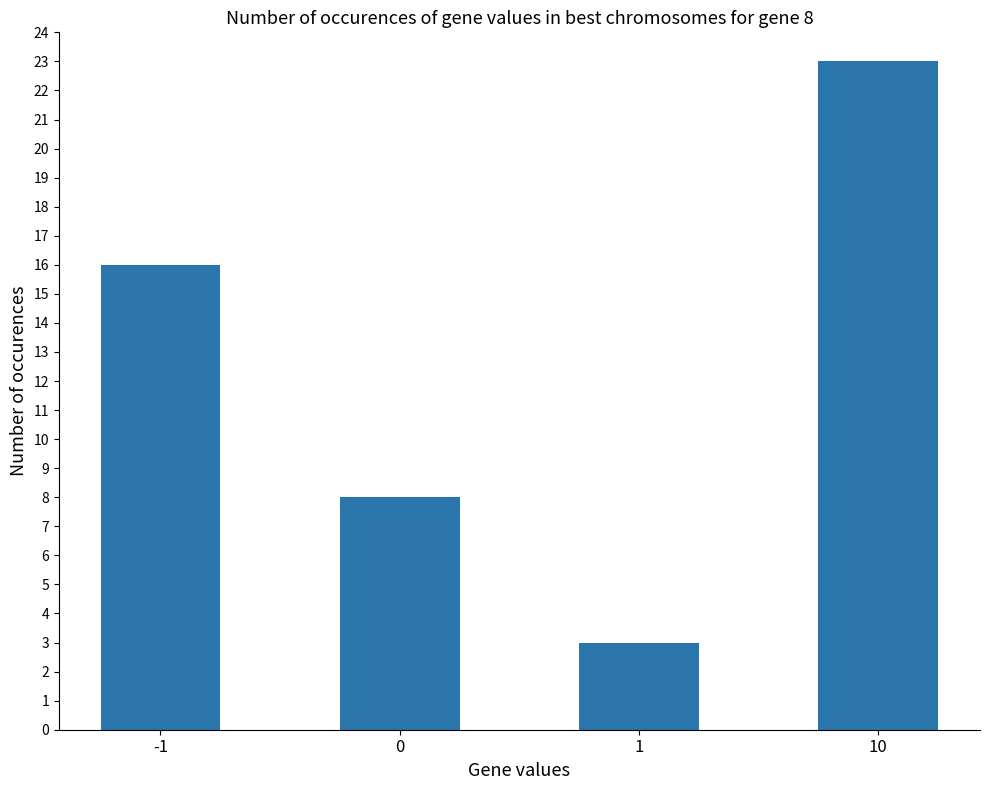

Rank the categories by value from highest to lowest.

10, -1, 0, 1